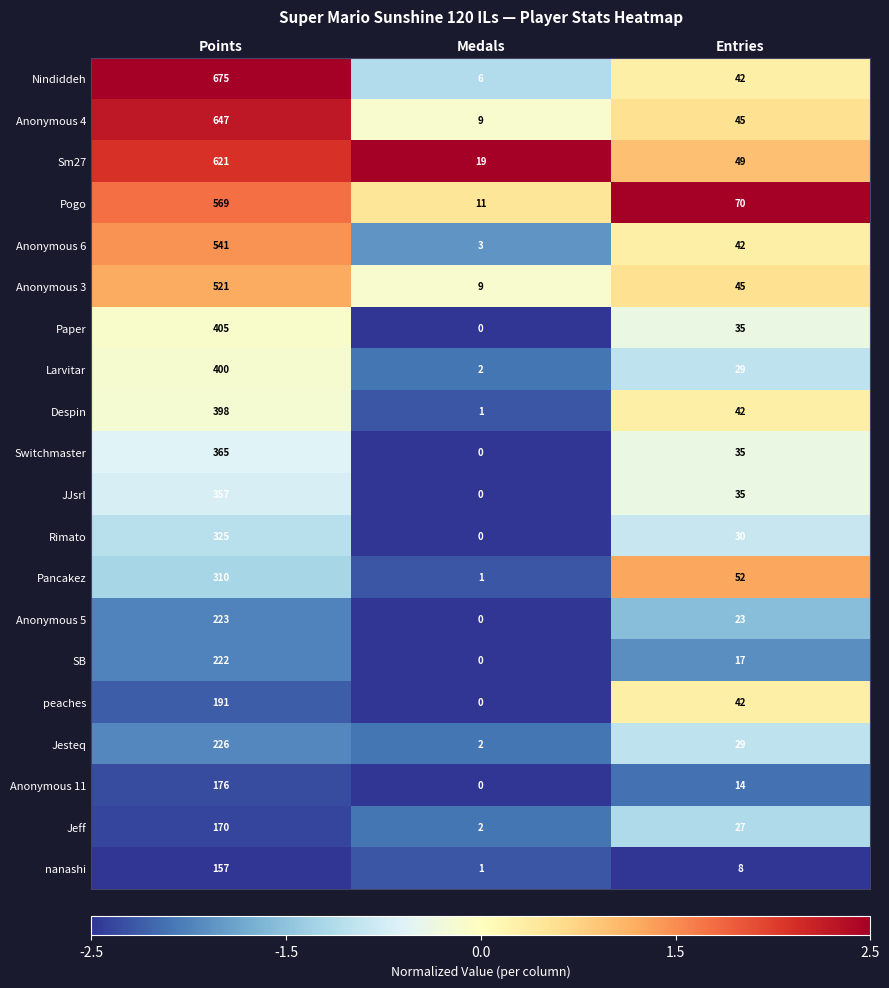

The value of Switchmaster at Entries is 35. True or false?

True